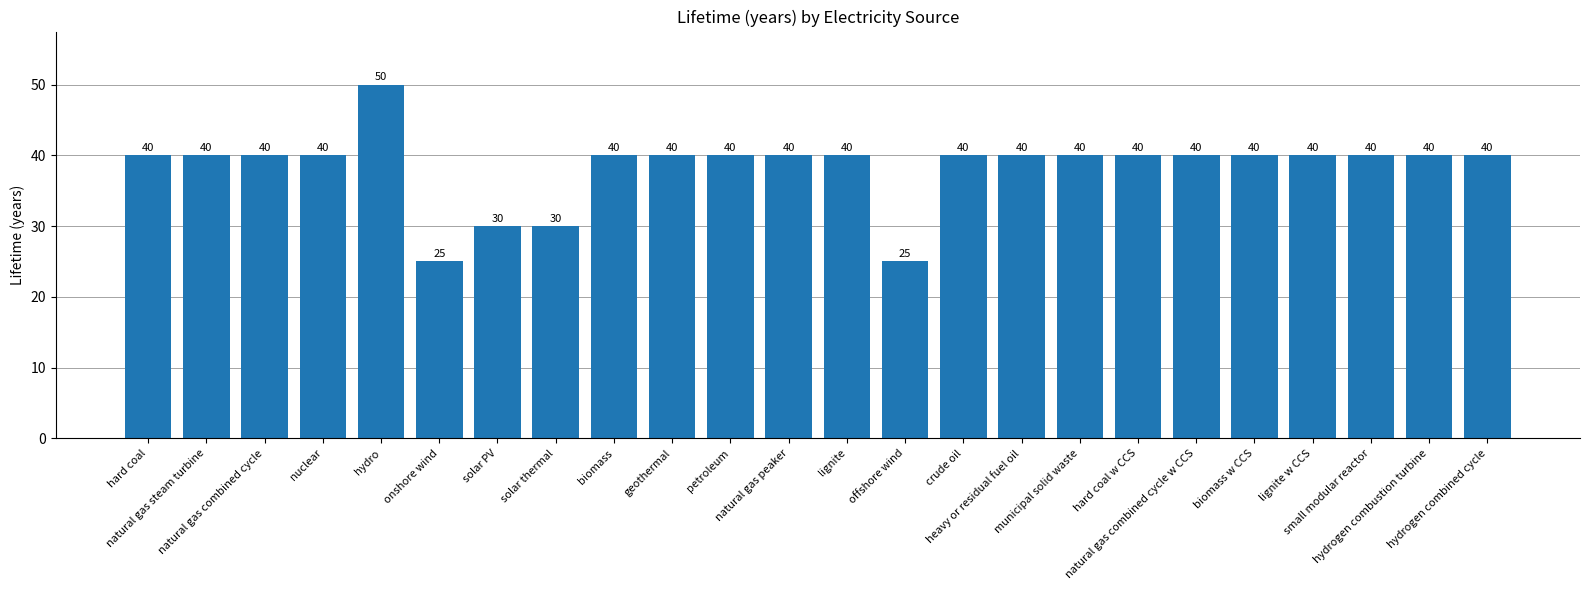

Are the bars grouped side by side (vs. stacked)?

No